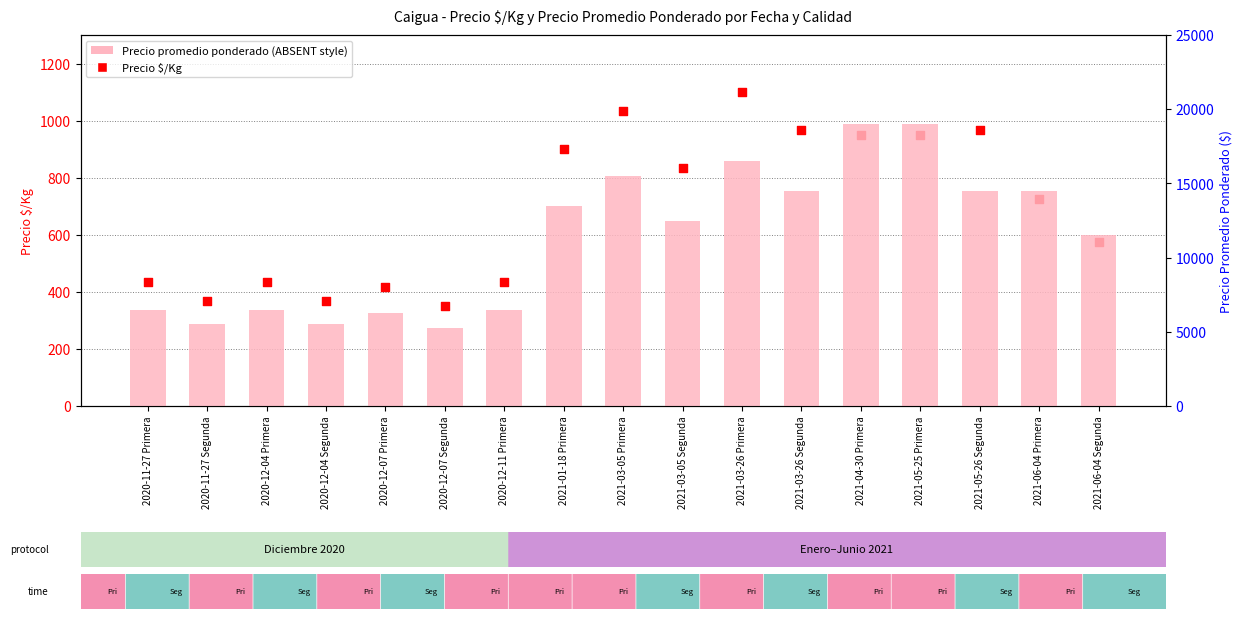

At which category is the sum across all series the highest?

2021-04-30 Primera